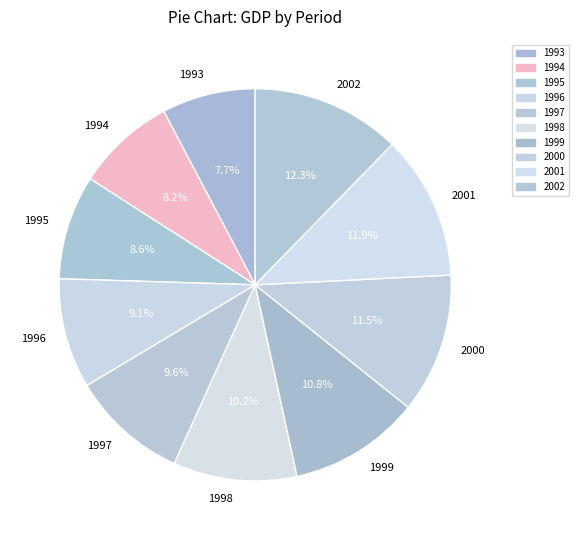

What percentage is NOT represented by 1998?

89.8%